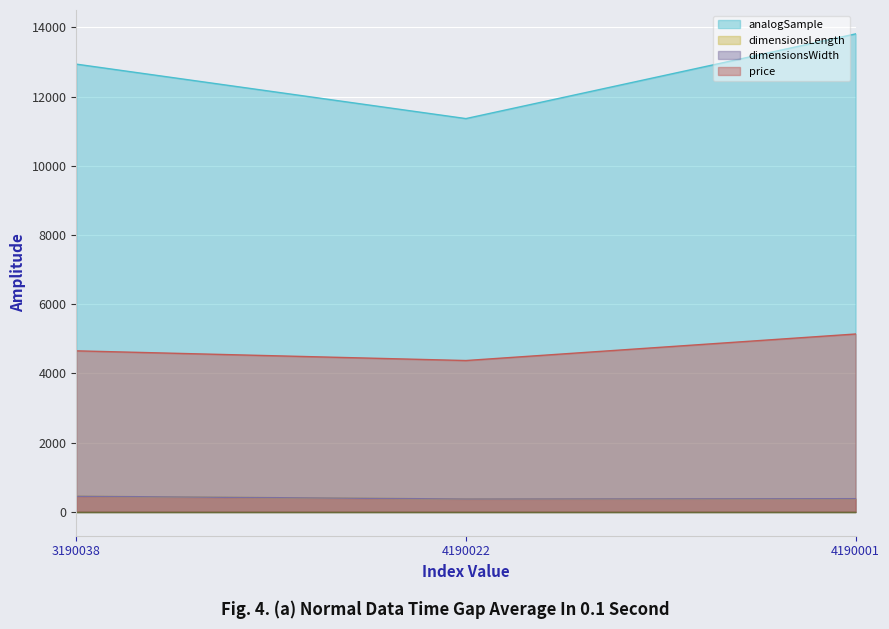

At which label does analogSample first exceed 12941?

3190038